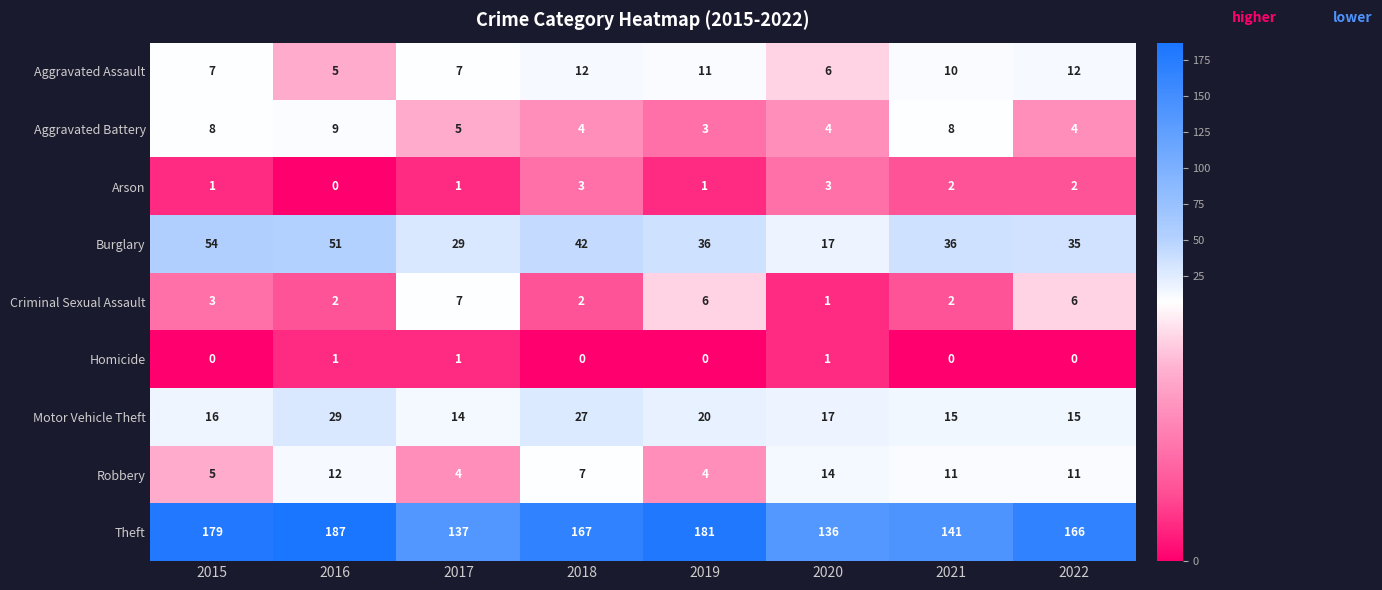

What is the sum of all Aggravated Assault values?

70